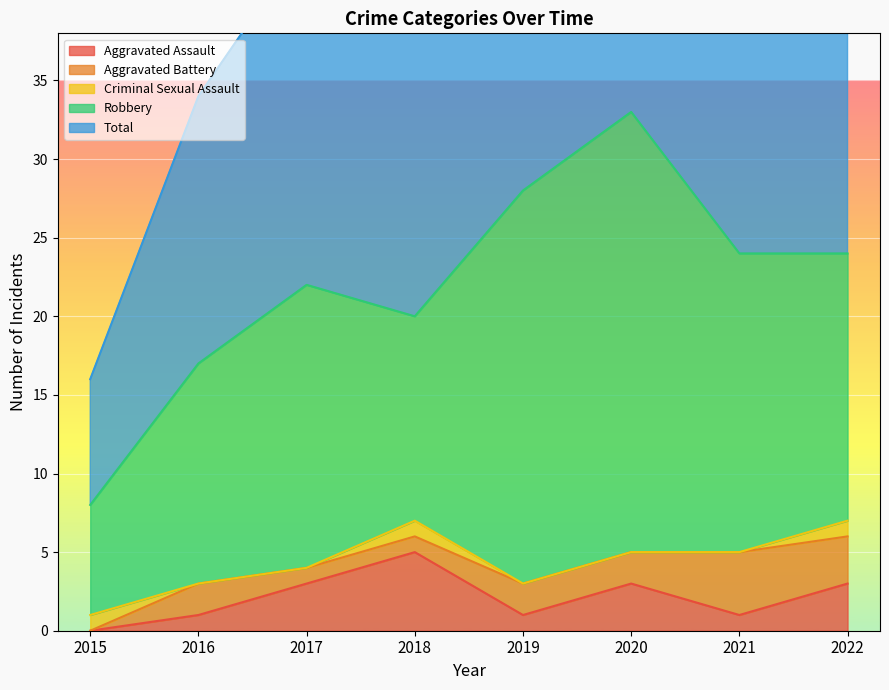

How many data points in Total are above 24?

2